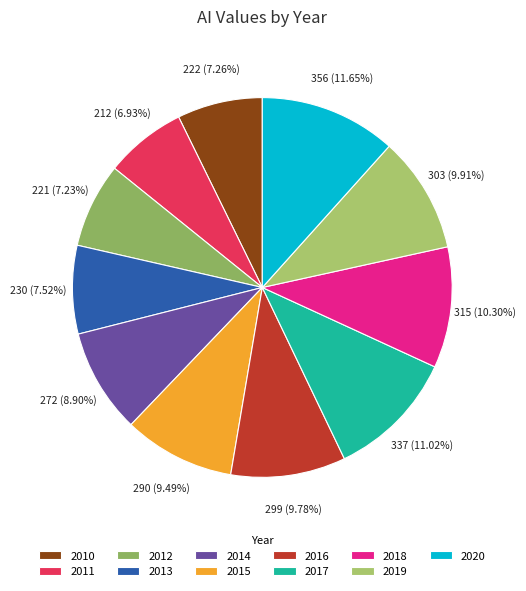

To the nearest percent, what is the combined percentage of 2017 and 2018?

21%